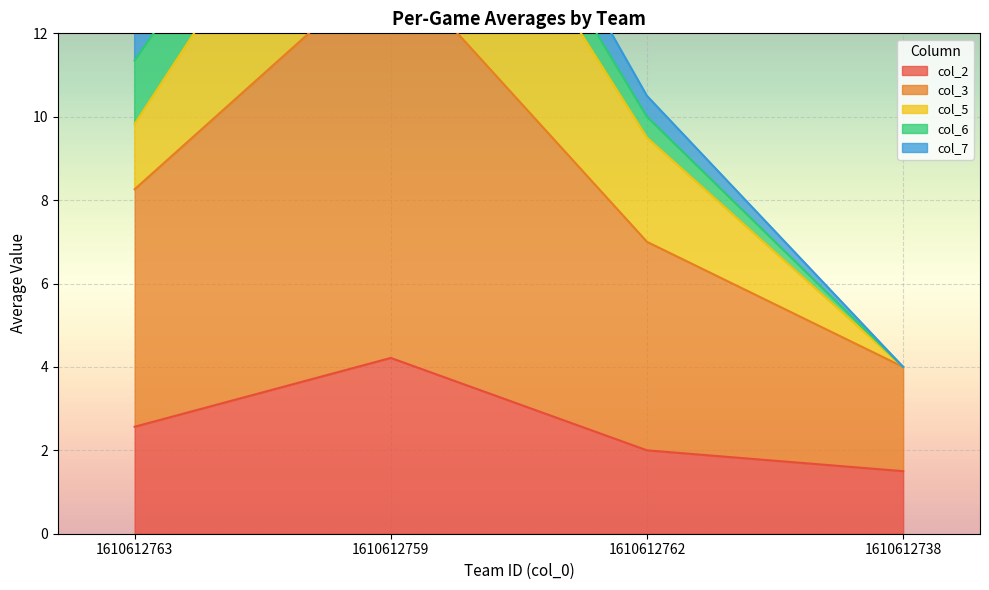

Is it true that col_3 equals 20.4 at 1610612763?

False